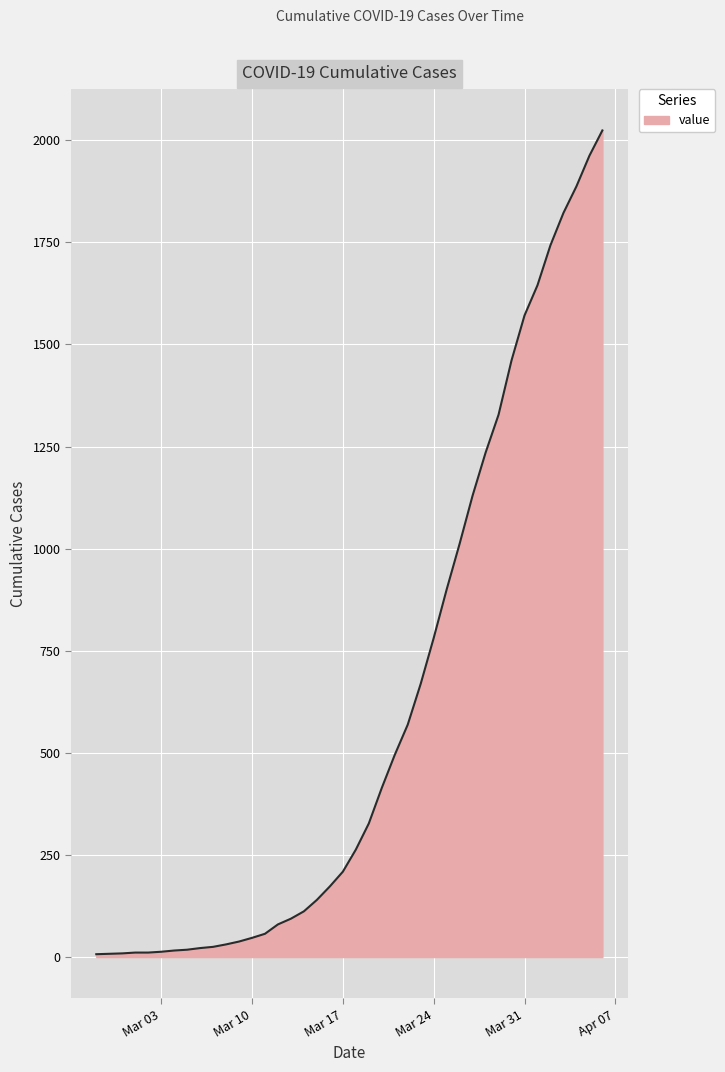

What is the difference between the maximum and minimum values?

2017